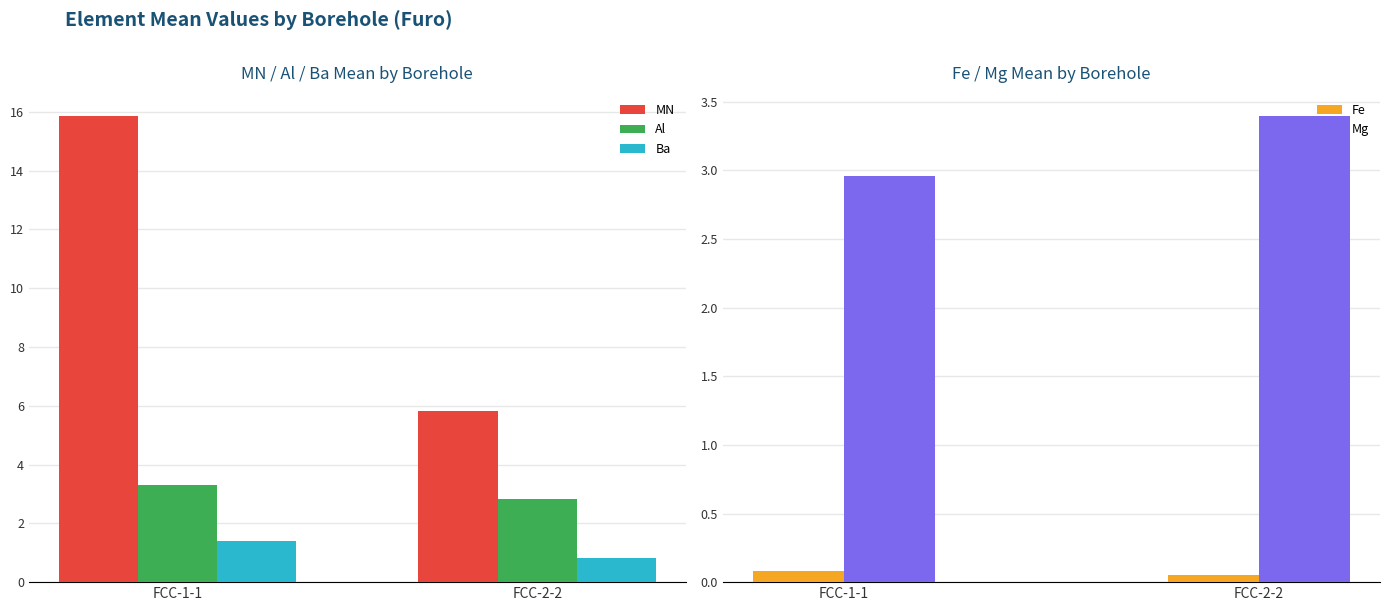

Which category has the lowest value across all series?

FCC-2-2